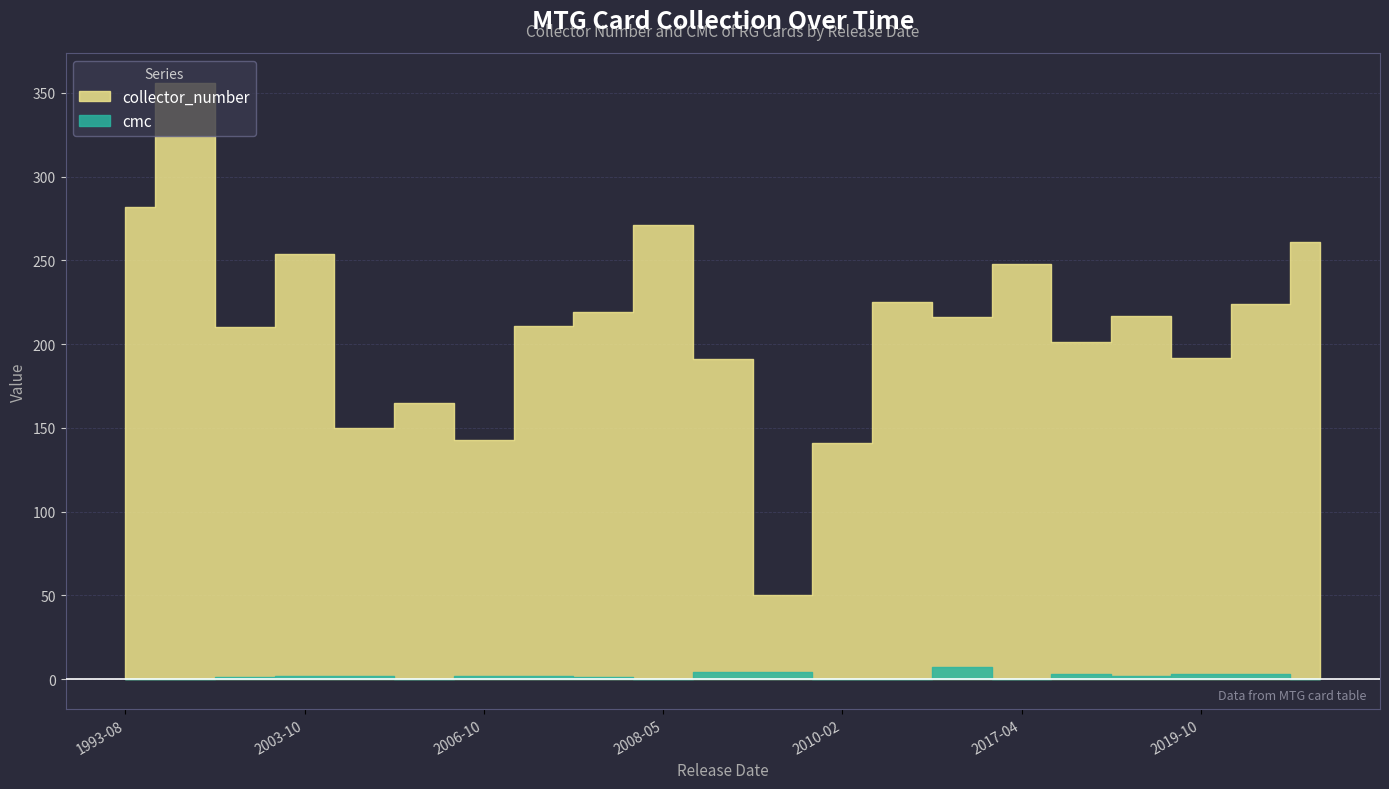

Count the number of categories in the chart.

21